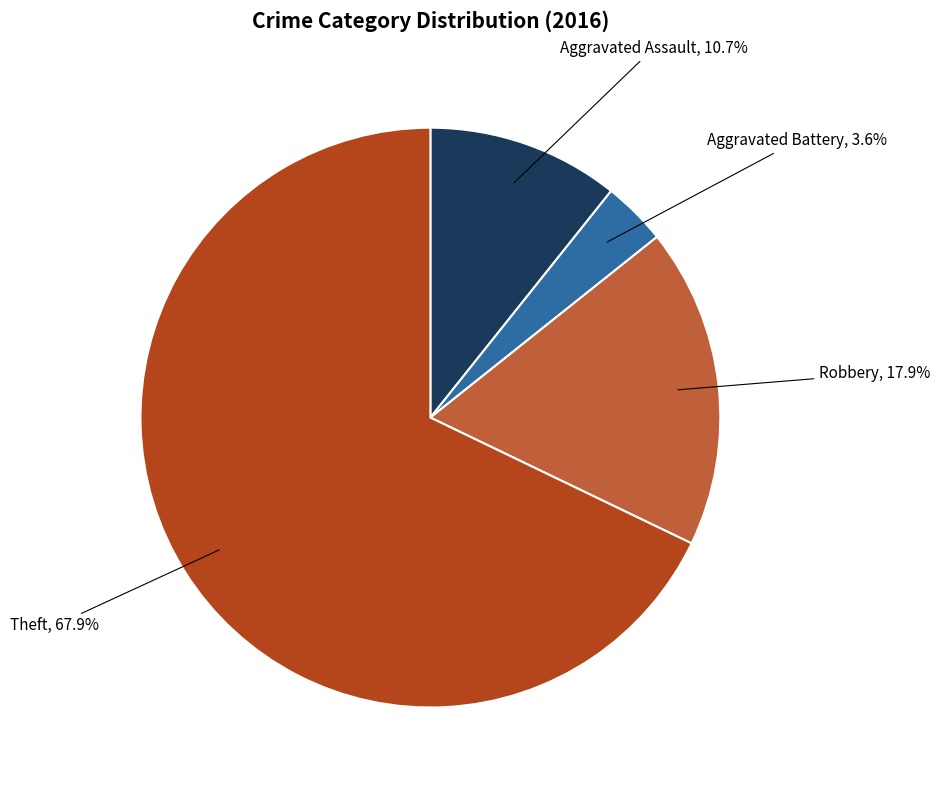

Which slice is the smallest?

Aggravated Battery